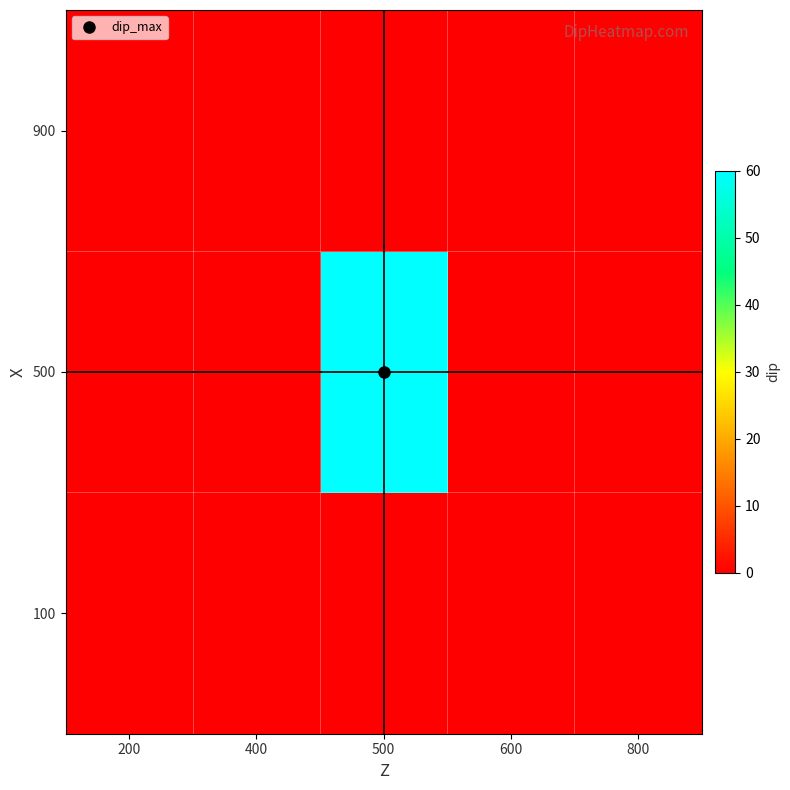

At which category is the sum across all series the highest?

500